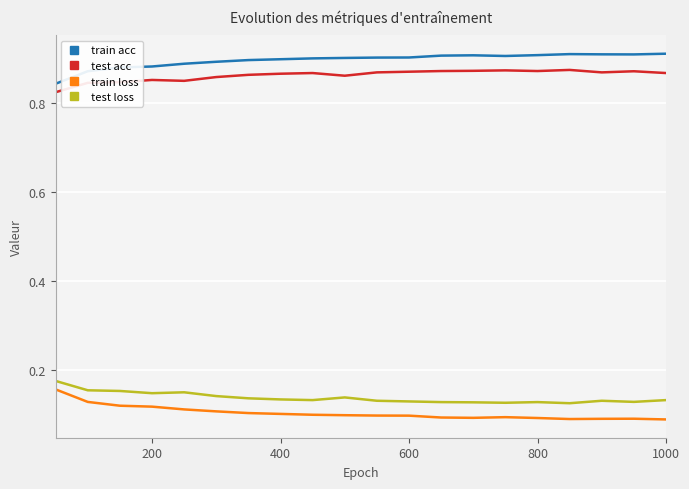

True or false: test acc and train loss cross at least once.

False